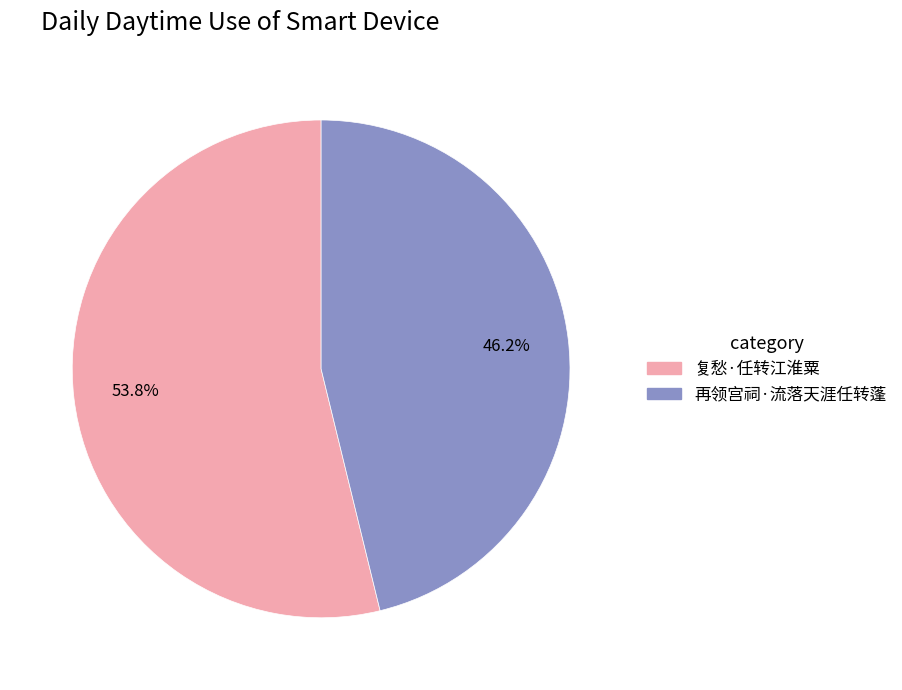

What percentage is the 再领宫祠·流落天涯任转蓬 slice, to the nearest percent?

46%